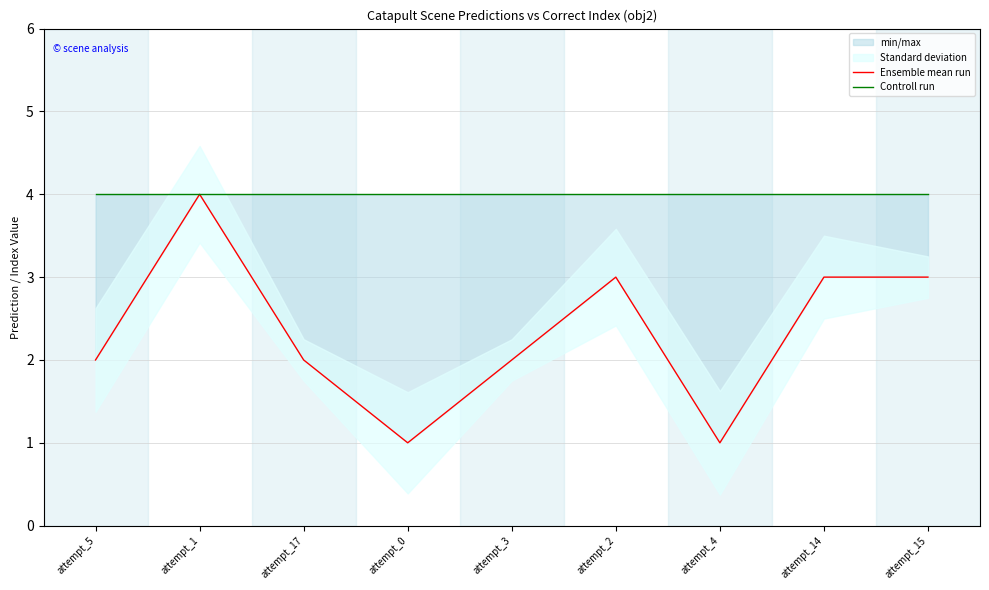

Is it true that Ensemble mean run equals 2 at attempt_3?

True